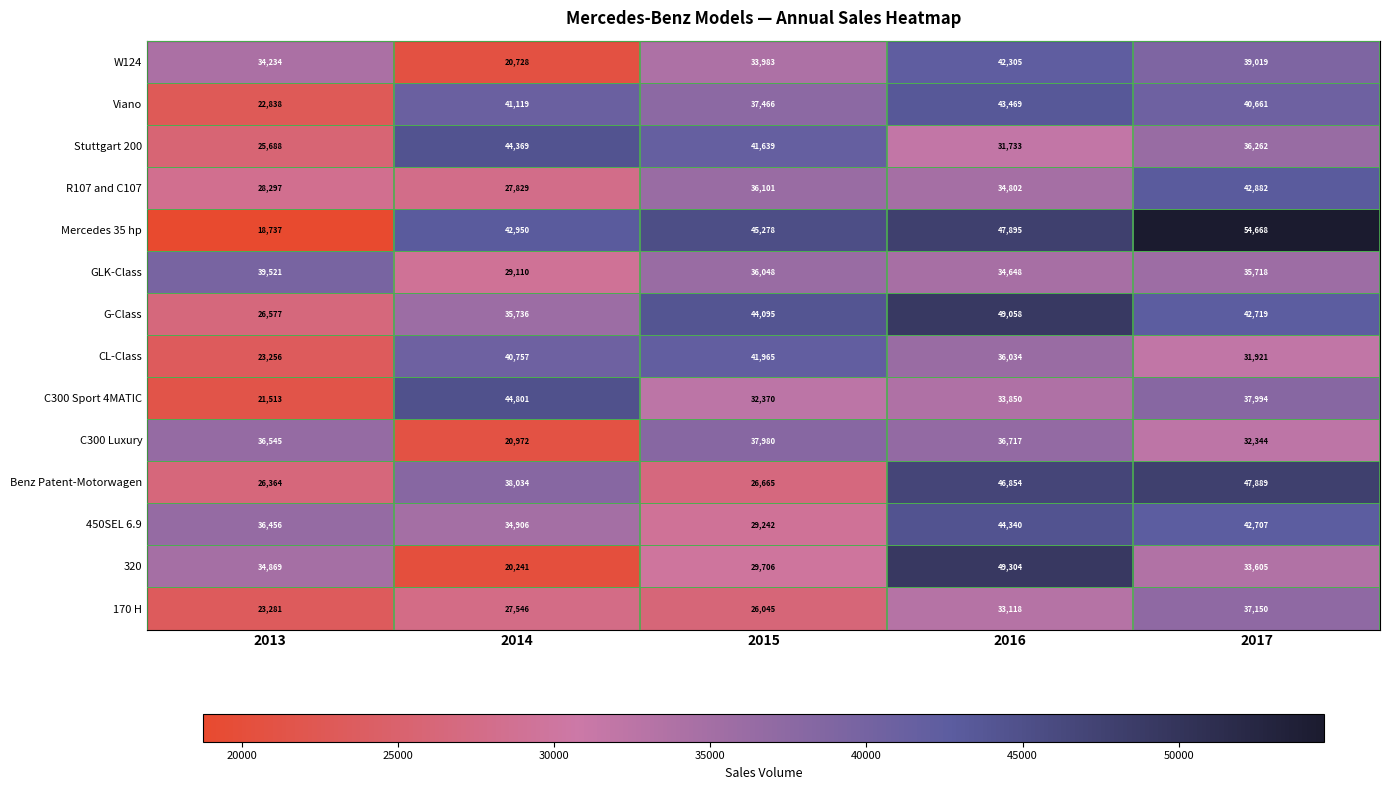

What is the lowest value of the R107 and C107 series?

27829